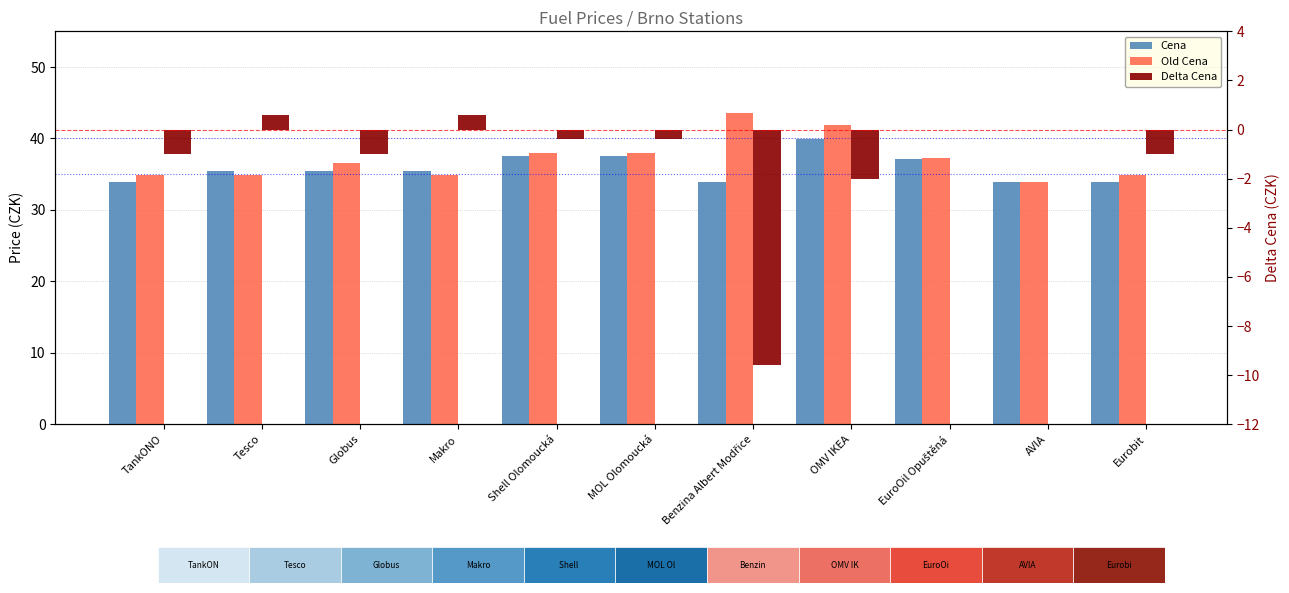

The Delta Cena series shows -9.6 at Benzina Albert Modřice. True or false?

True